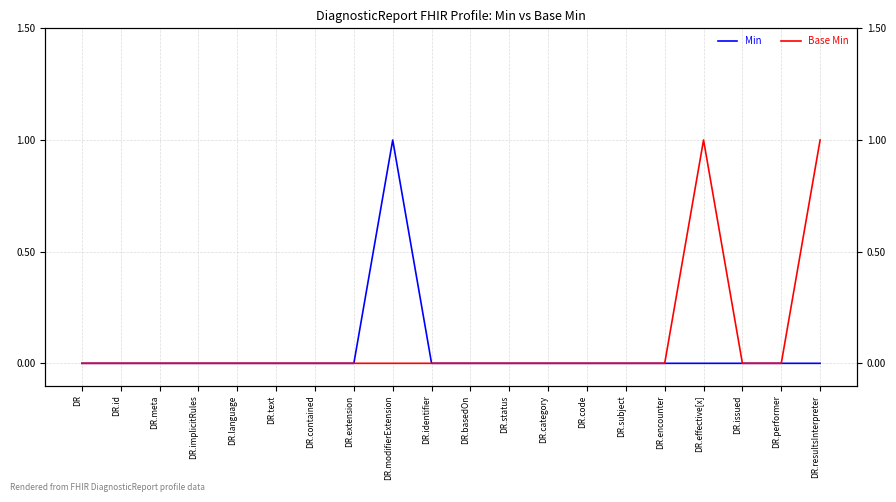

Reading right to left, extract all data points from this chart.

Min: 0	0	0	0	0	0	0	0	0	0	0	1	0	0	0	0	0	0	0	0
Base Min: 1	0	0	1	0	0	0	0	0	0	0	0	0	0	0	0	0	0	0	0